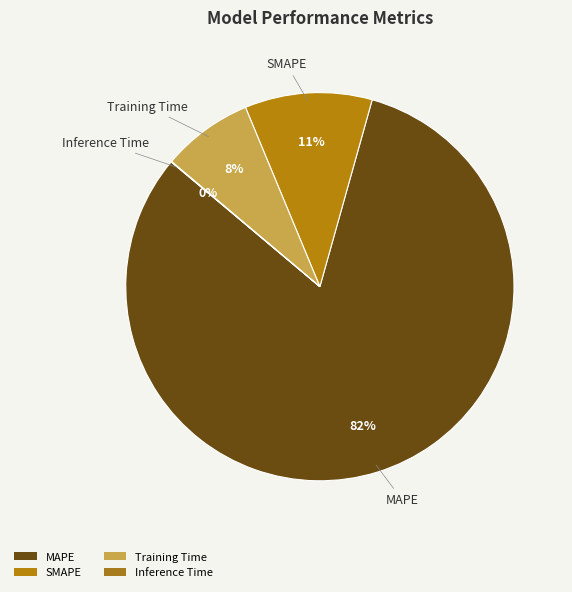

Is there any slice that represents more than half of the pie?

Yes